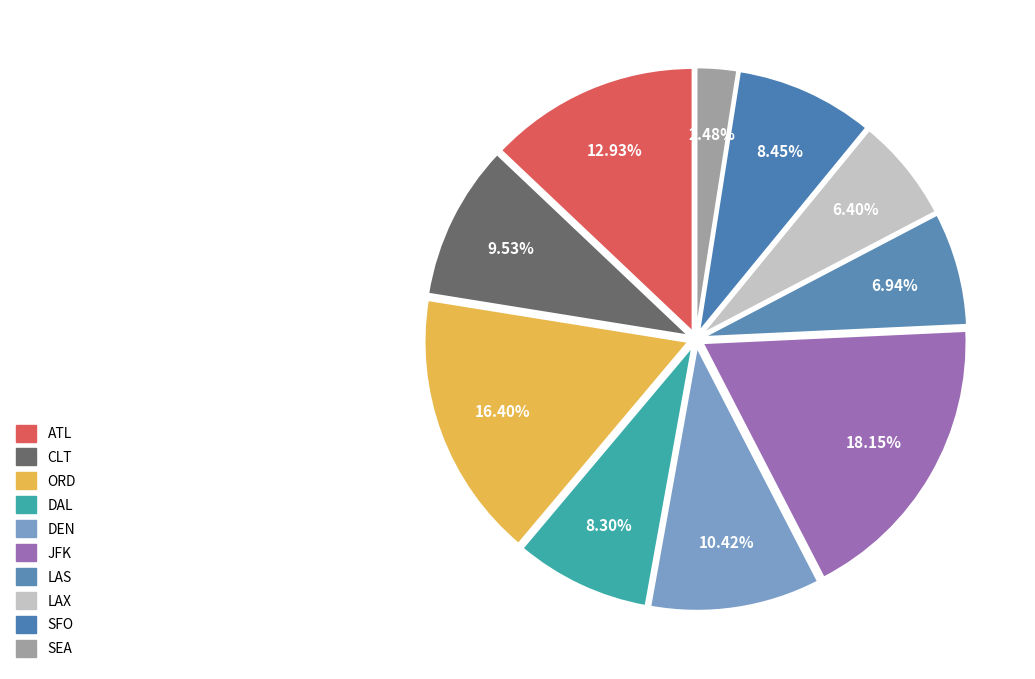

Is it true that ORD is 16% of the pie?

True